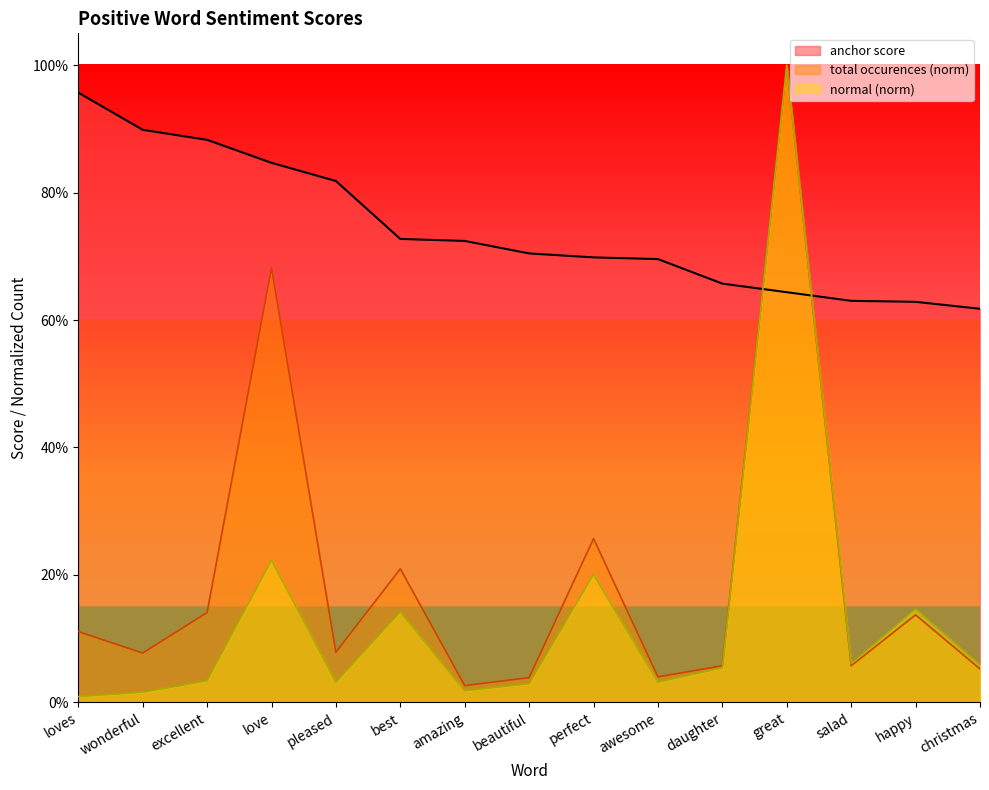

Which series ends up on top after the final intersection of anchor score and normal?

anchor score